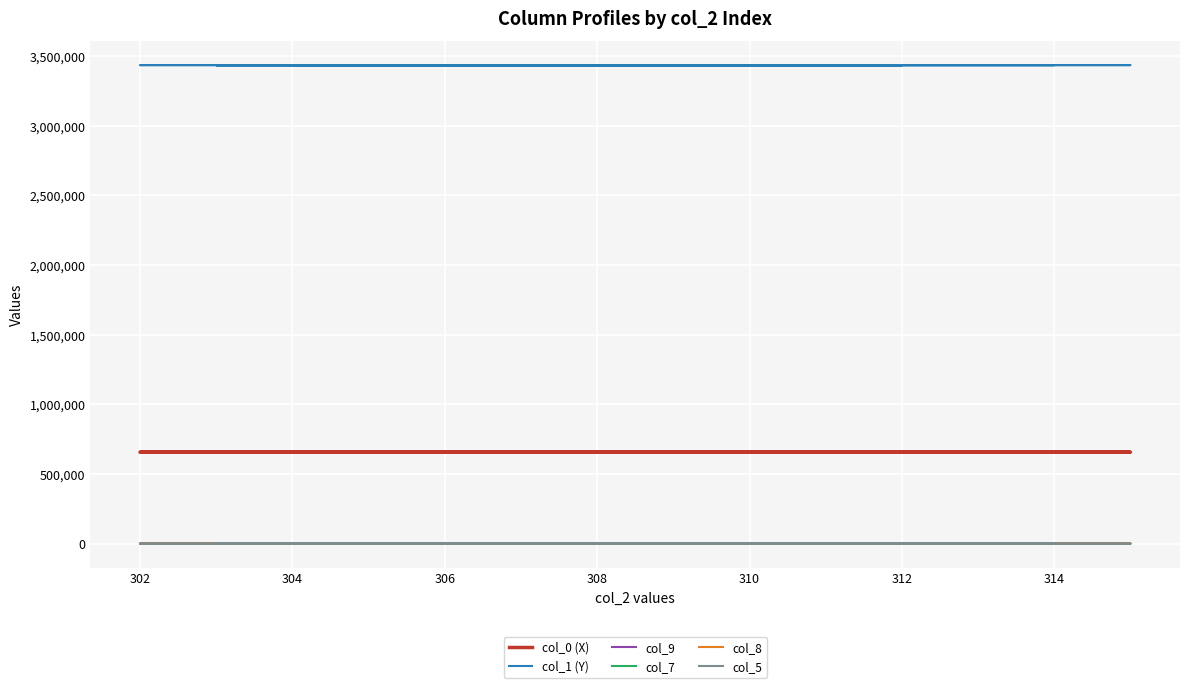

How many data points in col_0 (X) are less than 656960?

18